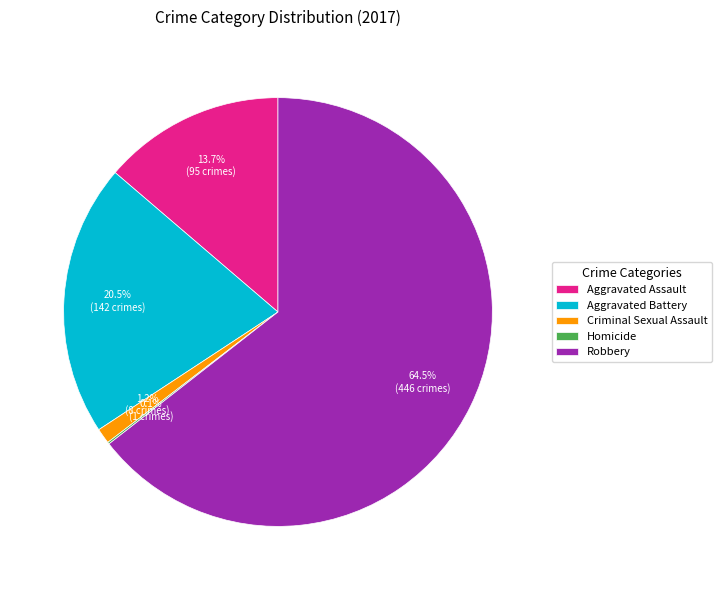

Does Robbery account for over 50% of the chart?

Yes